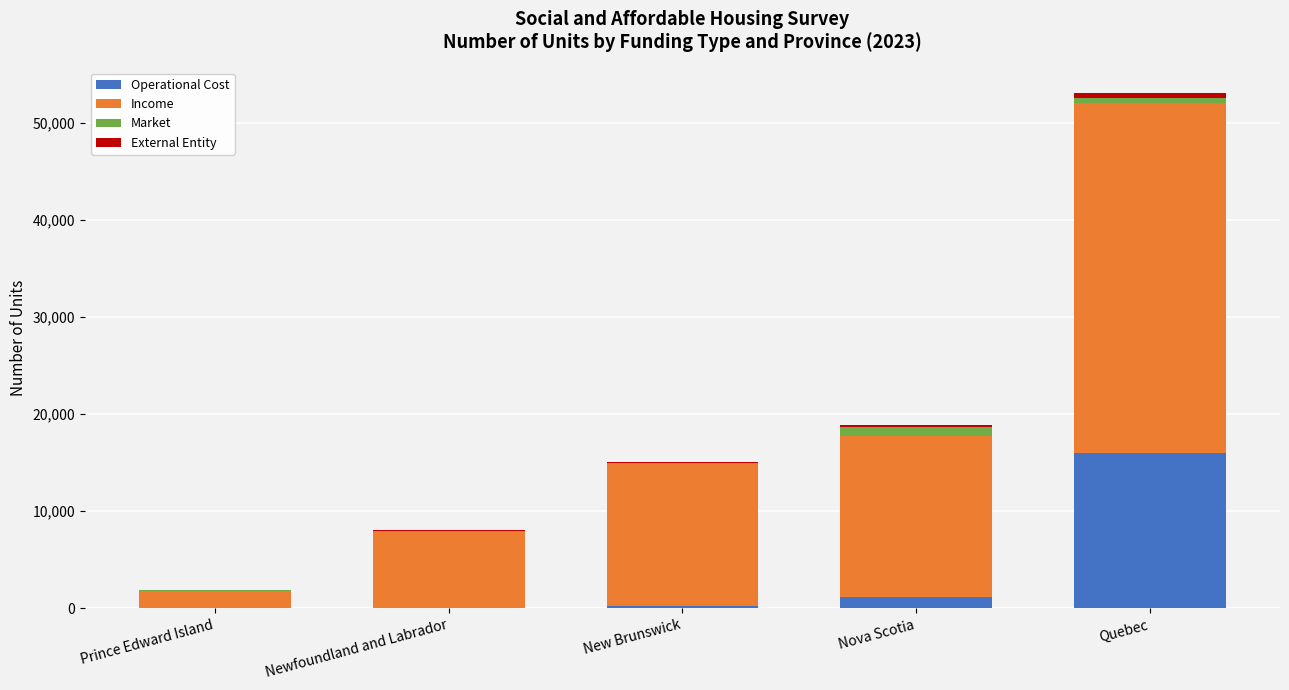

At which category is the sum across all series the highest?

Quebec